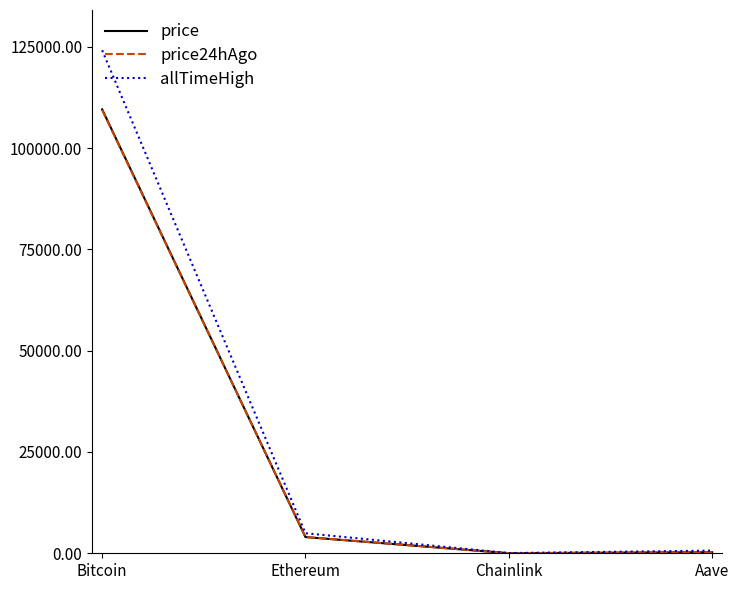

At which label is price24hAgo closest to 54705?

Ethereum